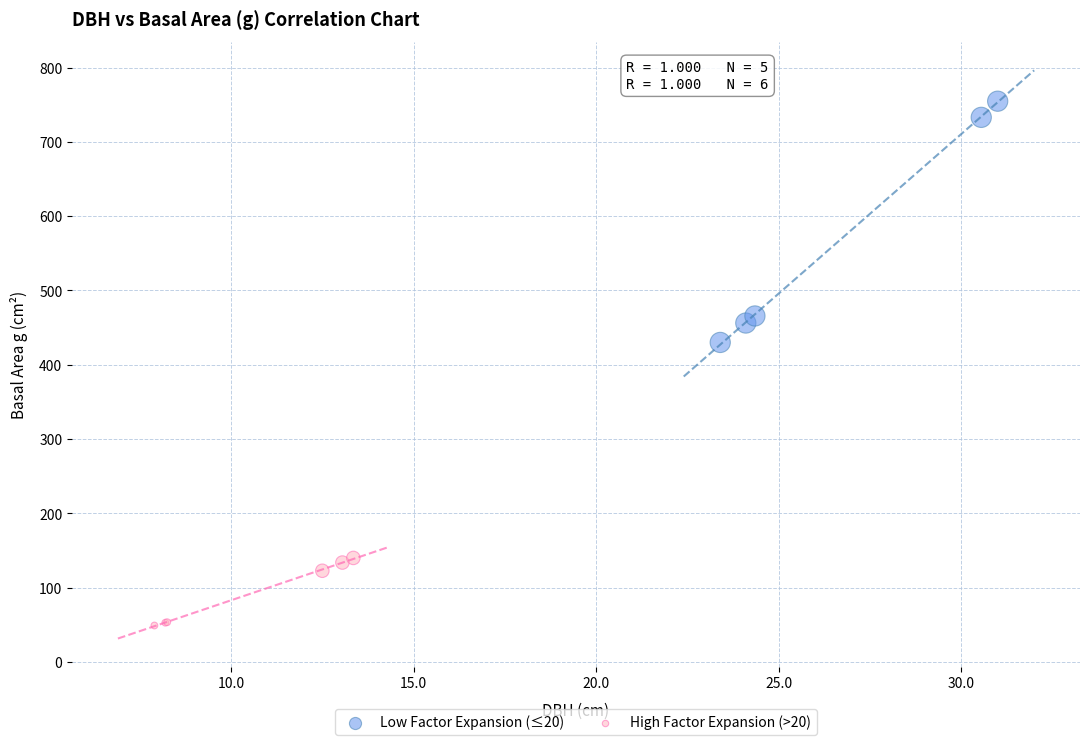

Which series contains the highest Y value?

Low Factor Expansion (≤20)